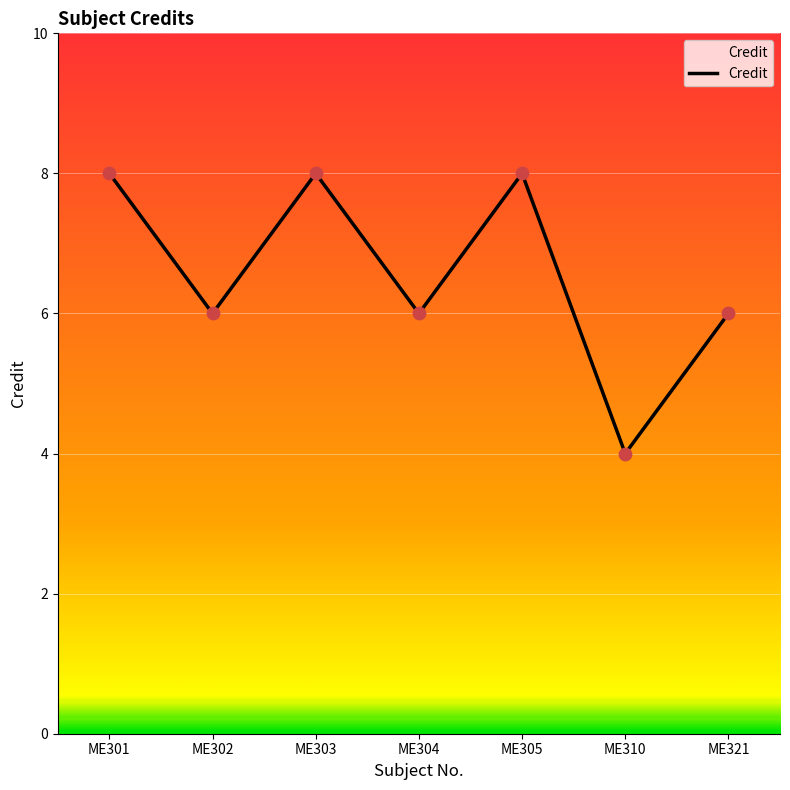

What is the ratio of the value at ME303 to the value at ME310?

2.0